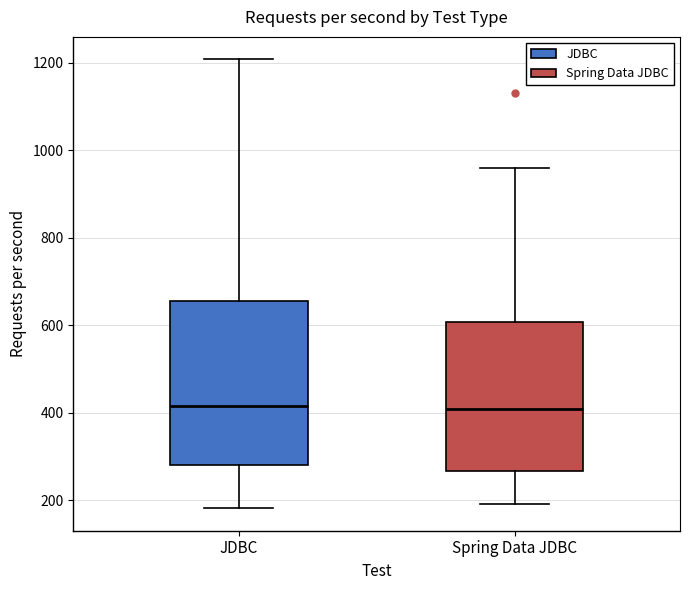

Reading left to right, read every box against the y-axis: the position of its median line, the range the box covers, and the ends of its whiskers. The values are not printed on the chart, so give them approximately, as read against the axis.

JDBC: median 420, box 280 to 660, whiskers 180 to 1200
Spring Data JDBC: median 420, box 260 to 600, whiskers 200 to 960